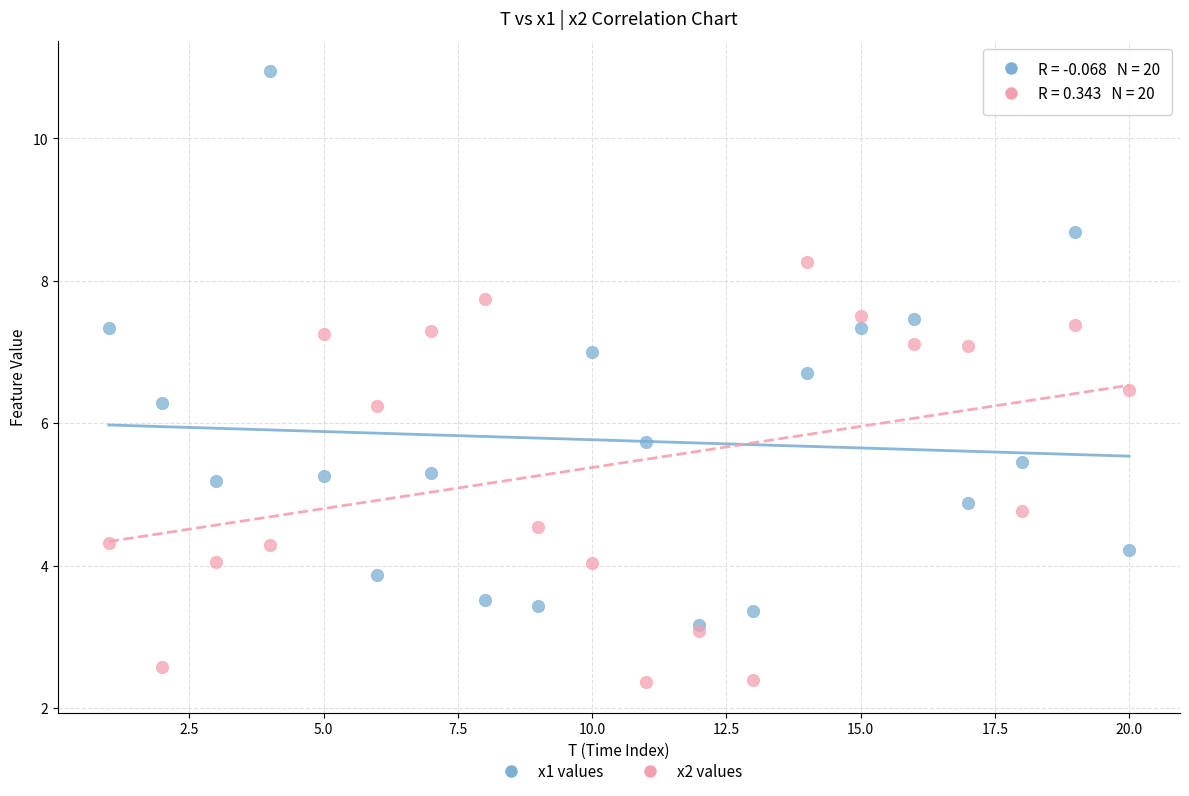

What are all the series names shown in the legend?

x1 values, x2 values